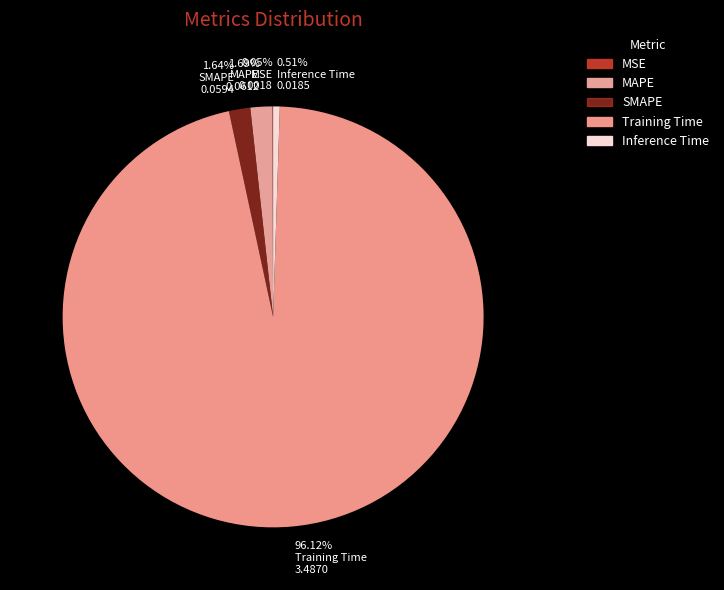

Is it true that Inference Time is 1% of the pie?

True